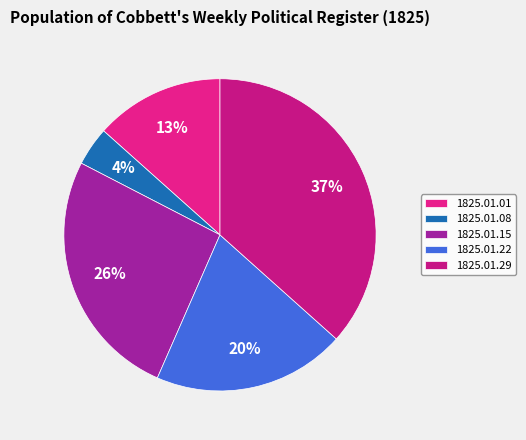

How many slices are in this pie chart?

5